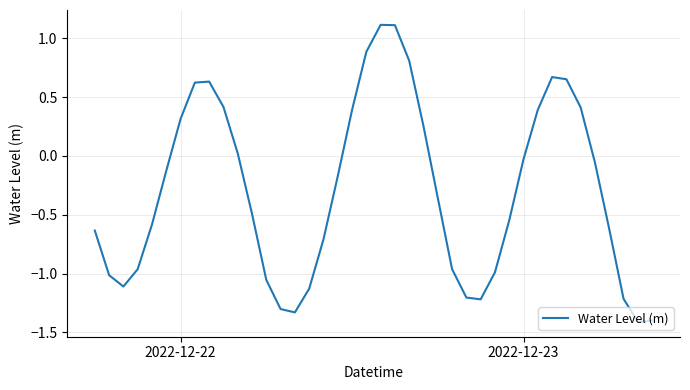

Count the number of data series in this chart.

1